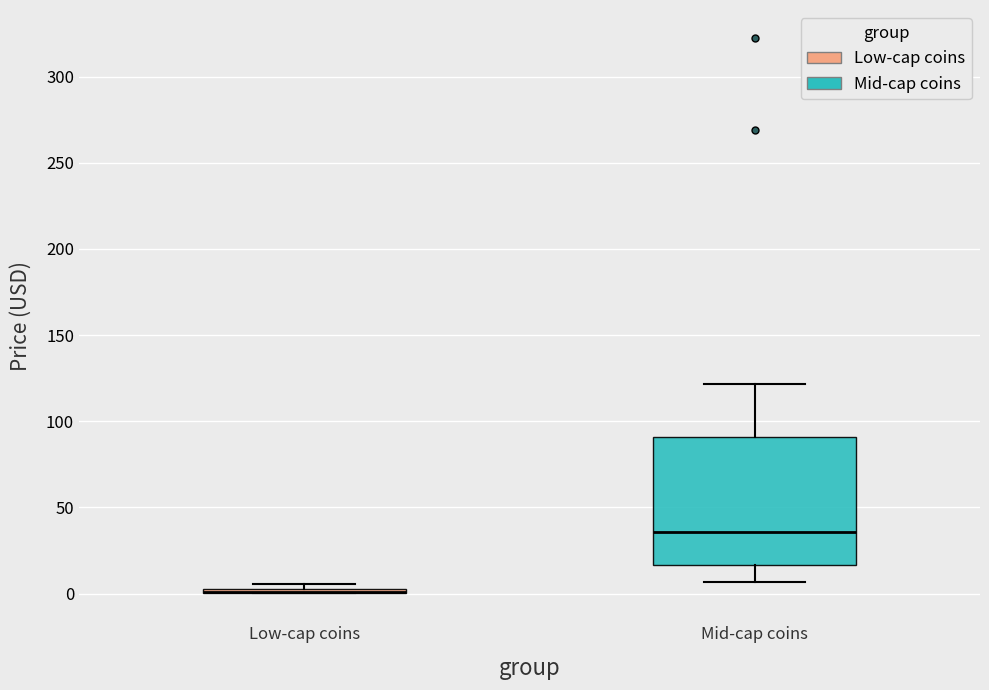

Where is the lower edge of the box for Low-cap coins on the y-axis? The values are not printed on the chart, so give them approximately, as read against the axis.

0